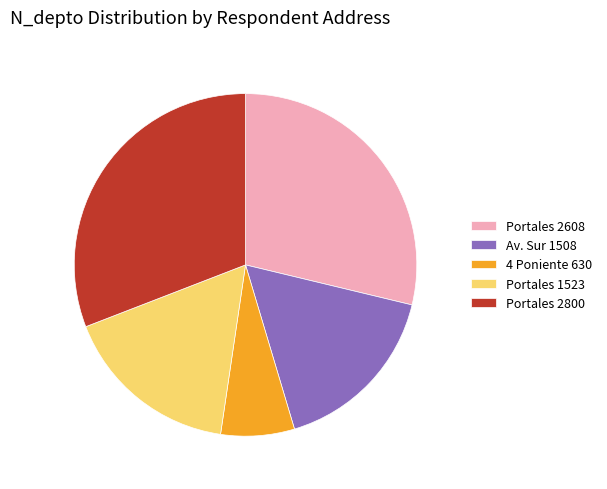

True or false: Av. Sur 1508 accounts for 11% of the total.

False